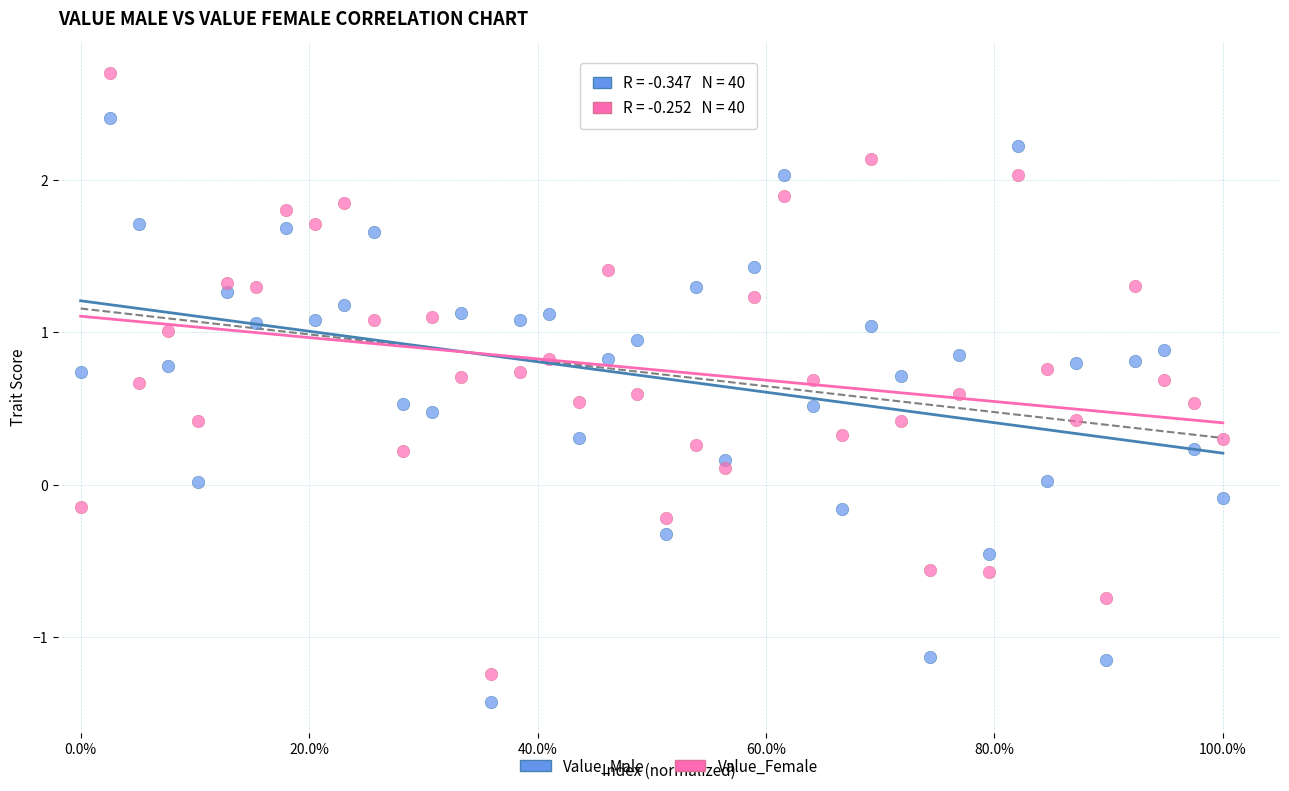

Across all data points, what is the range of Y values (max minus min)?

4.1